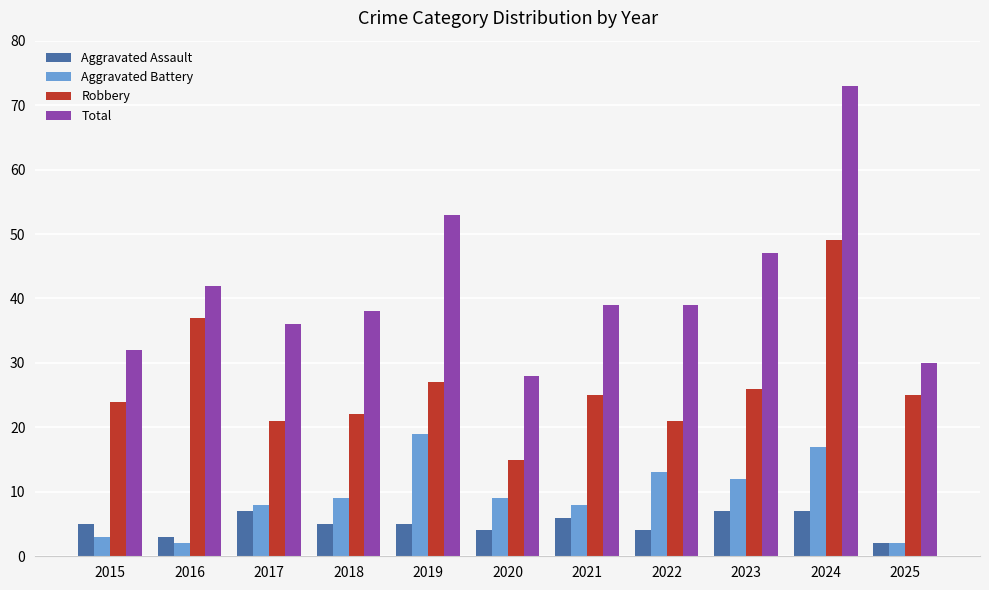

What is the approximate value of Robbery at 2025?

25